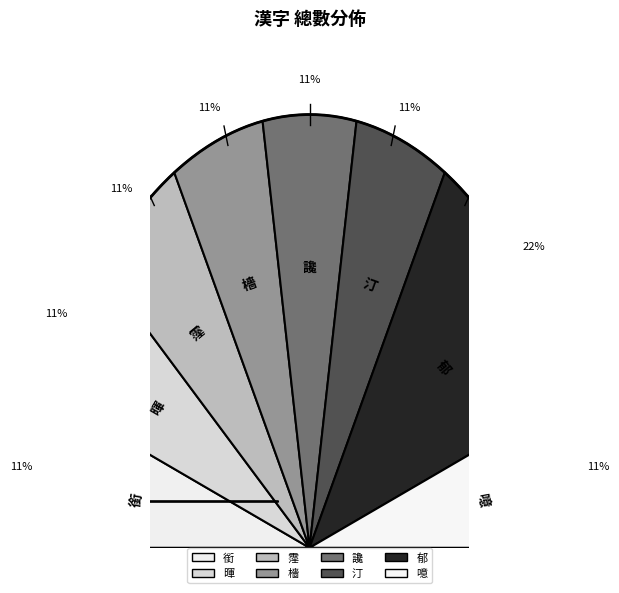

Does 檣 account for over 50% of the chart?

No